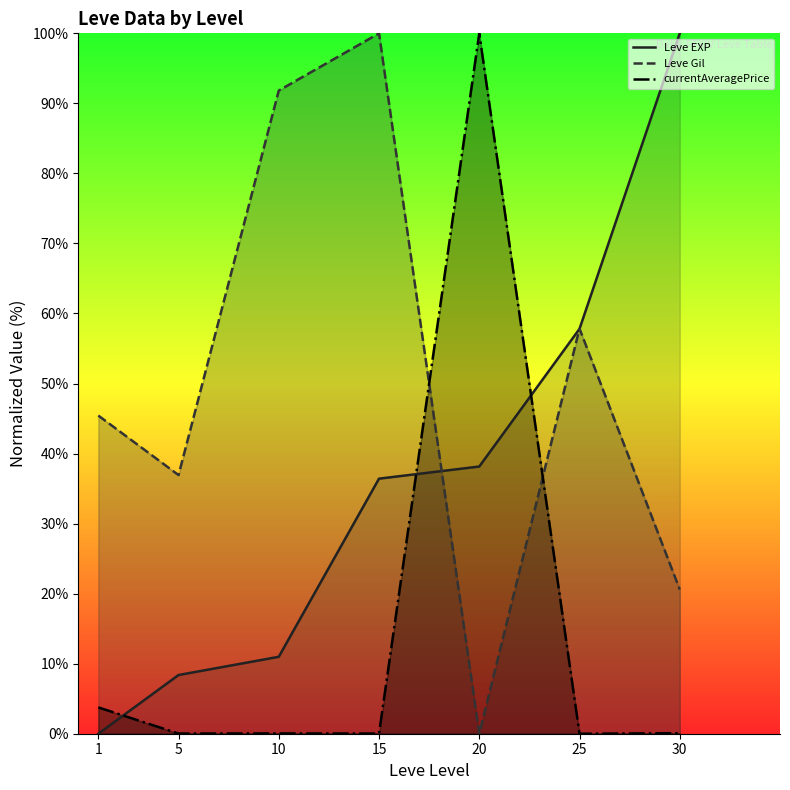

At which category does Leve Gil (line) reach its first local valley?

5